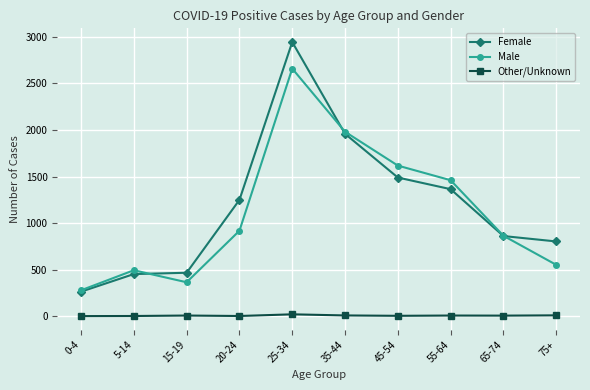

How many data points in Other/Unknown are less than 8?

5